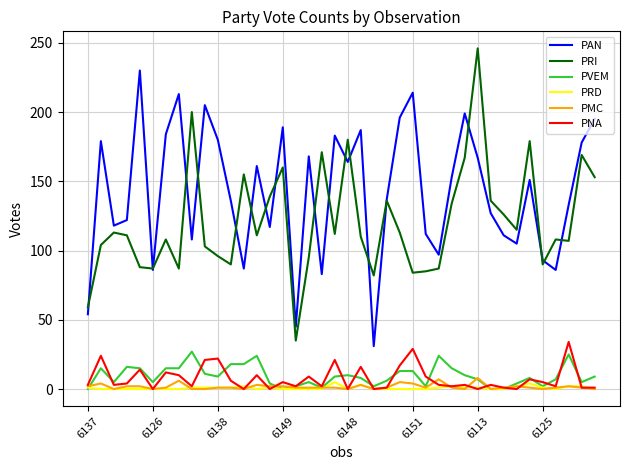

True or false: PRI and PMC intersect in this chart.

False